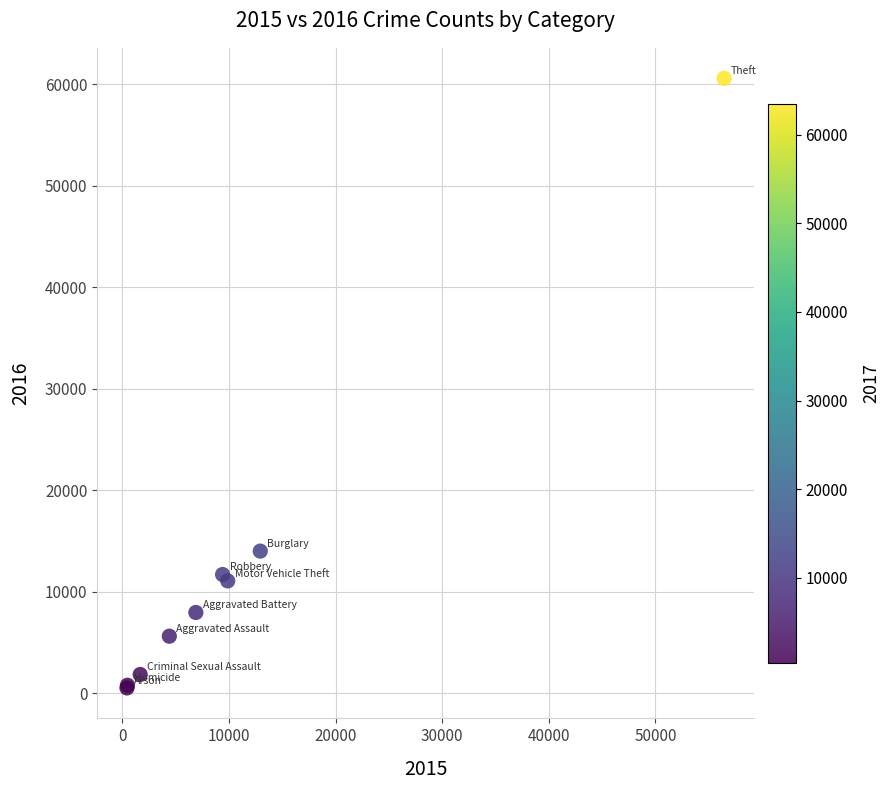

What Y value in the scatter plot is closest to 30557?

13996